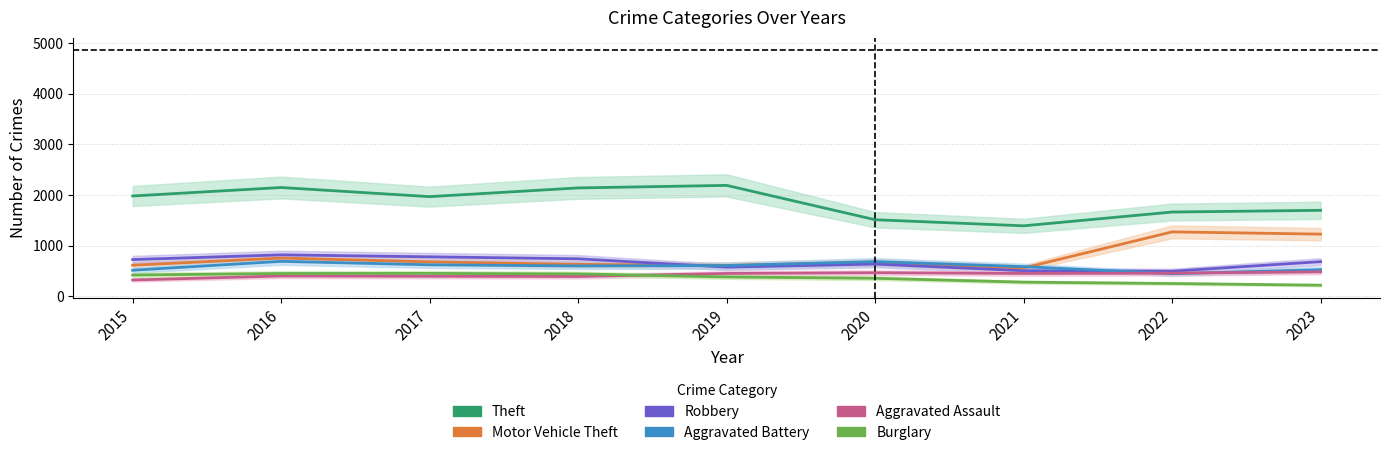

Reading left to right, extract all data points from this chart.

Theft: 1981	2148	1968	2140	2190	1512	1392	1664	1698
Motor Vehicle Theft: 614	756	680	631	611	673	560	1272	1228
Robbery: 726	819	780	741	577	637	506	496	685
Aggravated Battery: 515	691	623	600	608	686	587	446	526
Aggravated Assault: 323	402	396	392	452	466	452	458	484
Burglary: 421	451	453	443	383	357	280	253	220